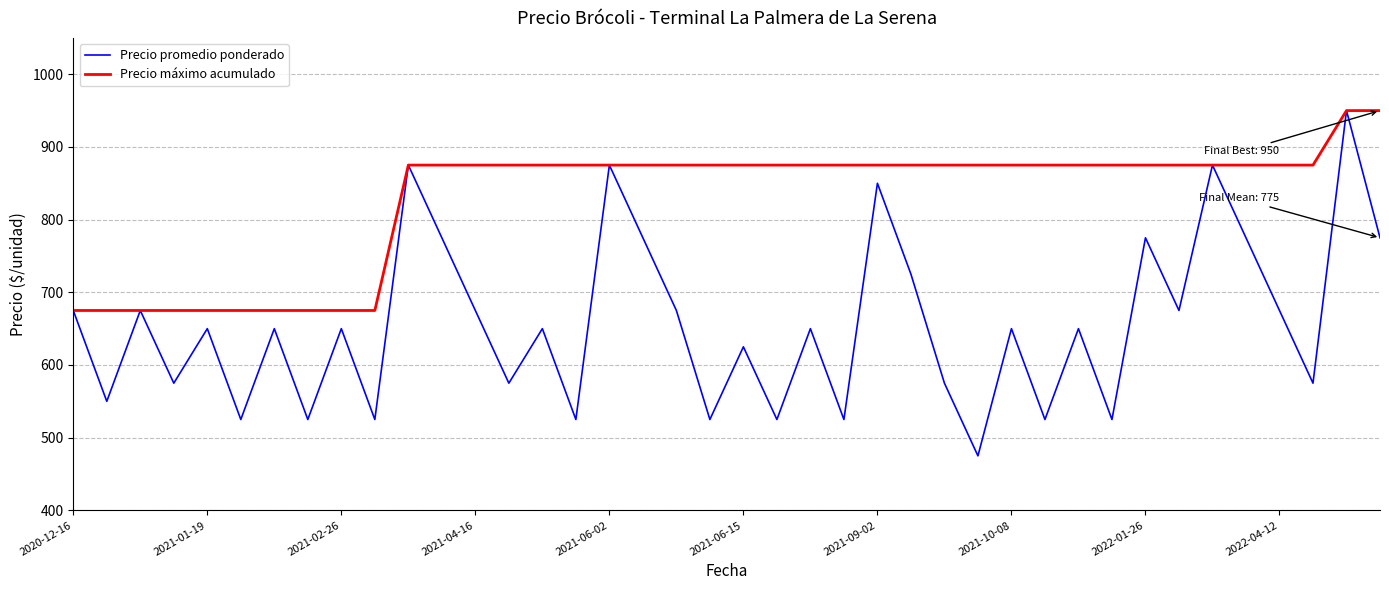

At how many categories does at least one series exceed 637?

40